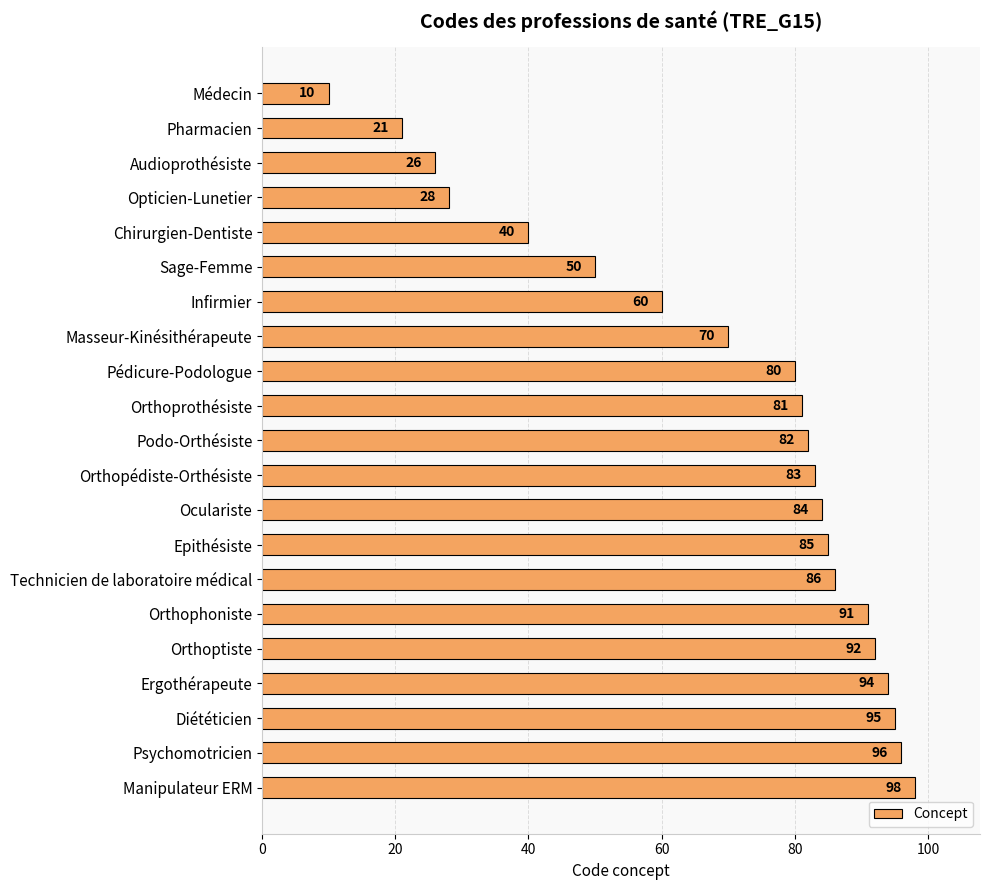

How many data points does each series have?

21